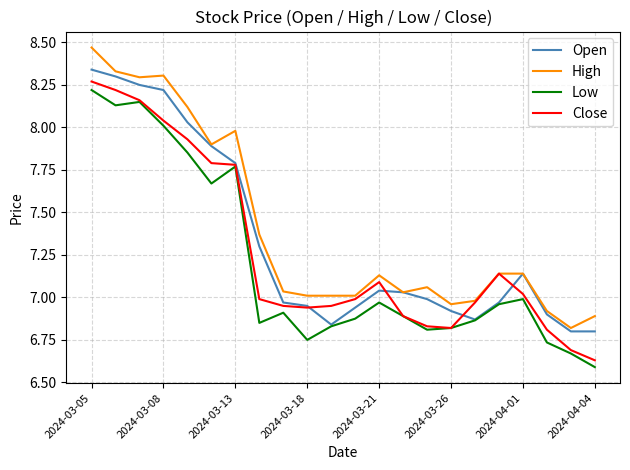

True or false: High and Low intersect in this chart.

False